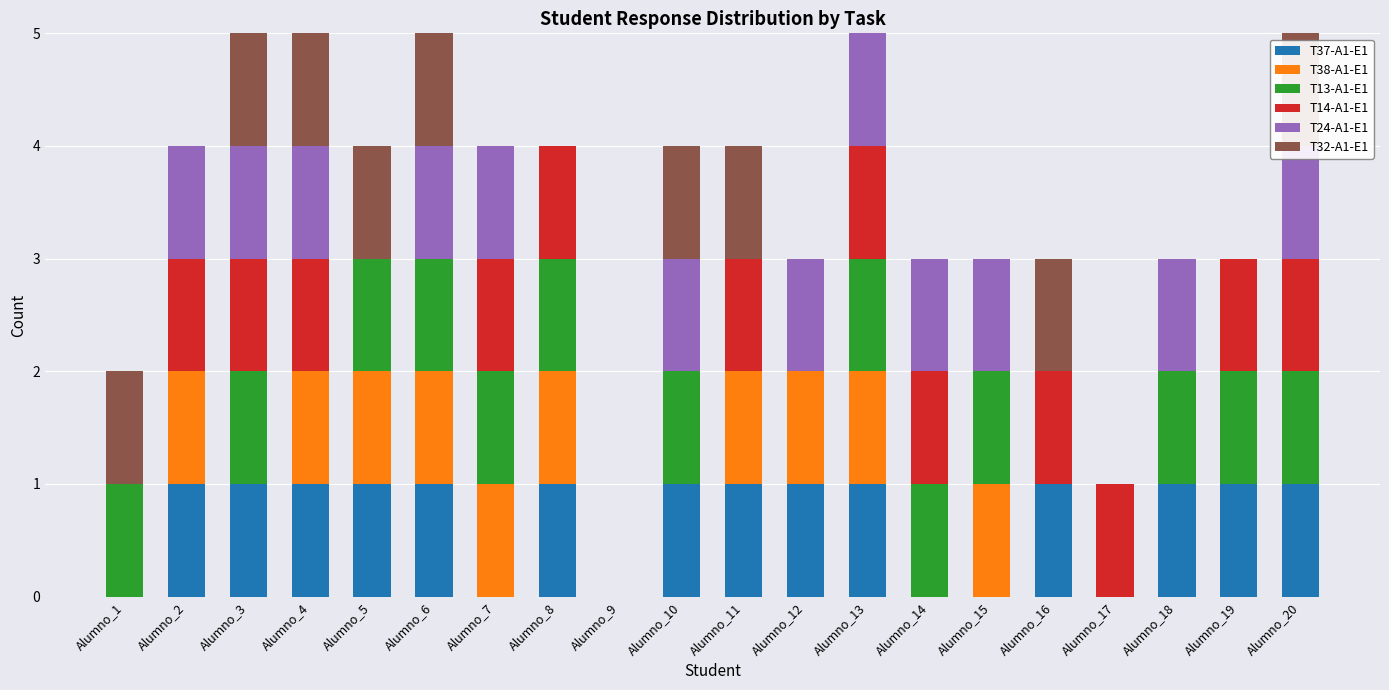

What is the average value of the T14-A1-E1 series?

1